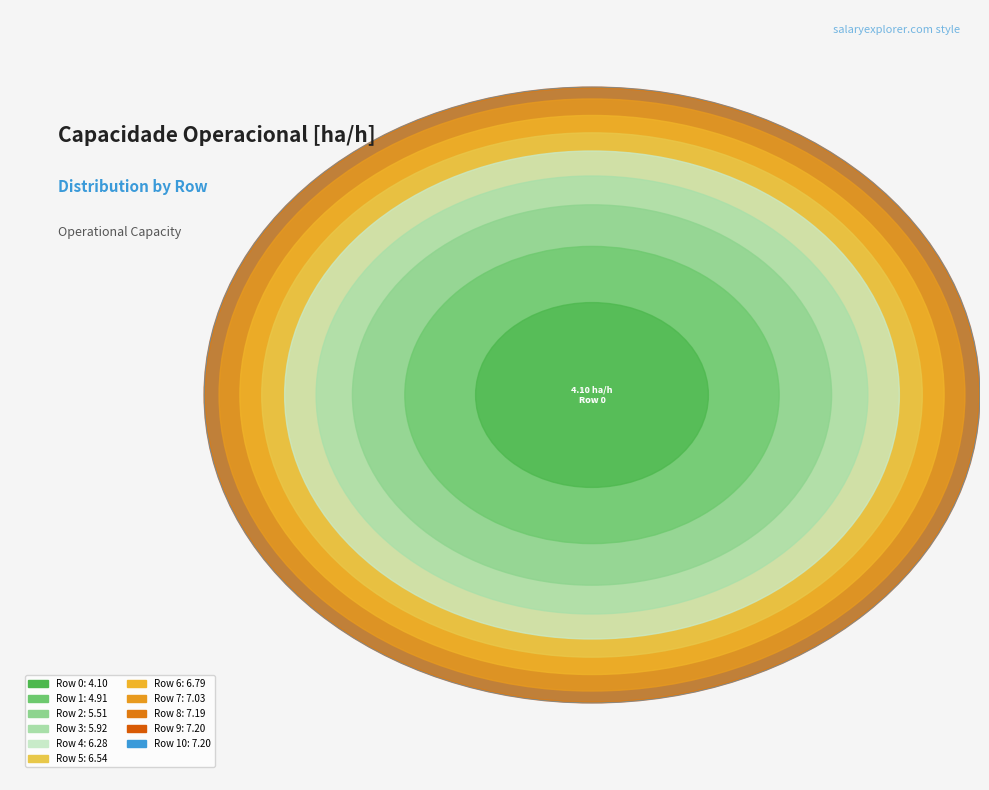

To the nearest percent, what is the difference between the Row 3 and Row 9 slice percentages?

2%